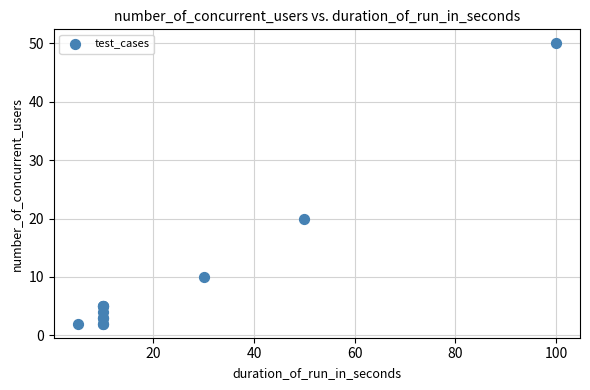

What Y value in the scatter plot is closest to 26?

20